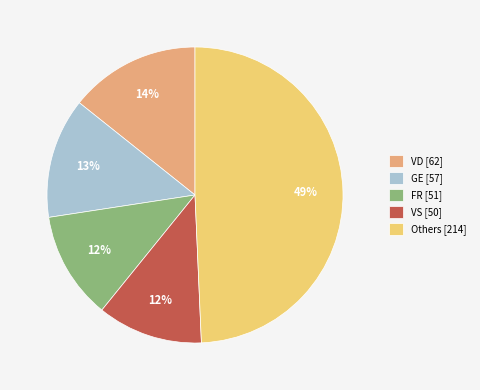

Is the sum of VS [50] and VD [62] greater than half?

No